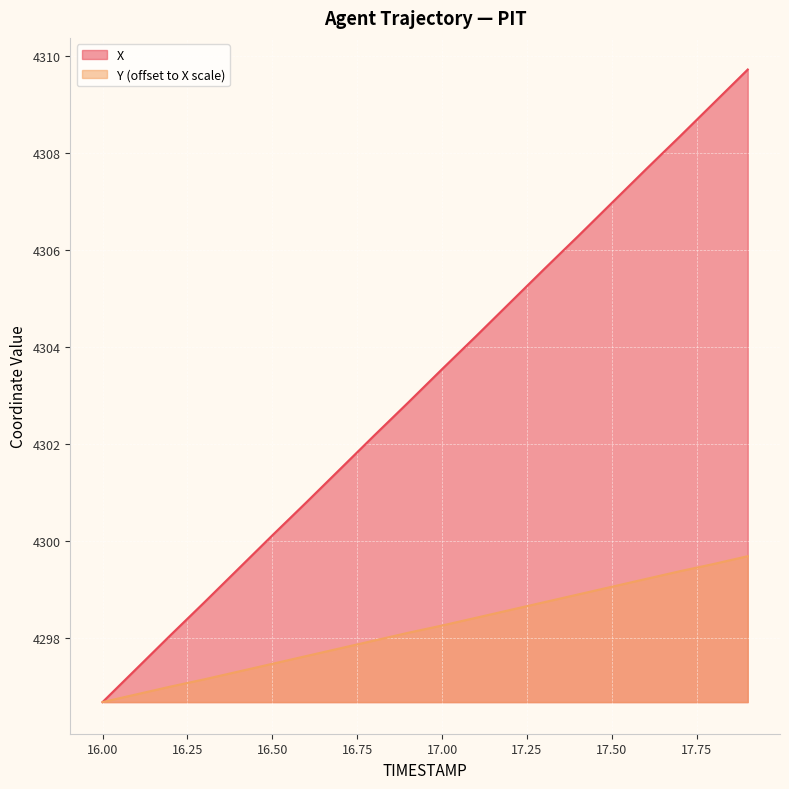

List the labels in order of Y value, smallest first.

16.0, 16.1, 16.2, 16.3, 16.4, 16.5, 16.6, 16.7, 16.8, 16.9, 17.0, 17.1, 17.2, 17.3, 17.4, 17.5, 17.6, 17.7, 17.8, 17.9